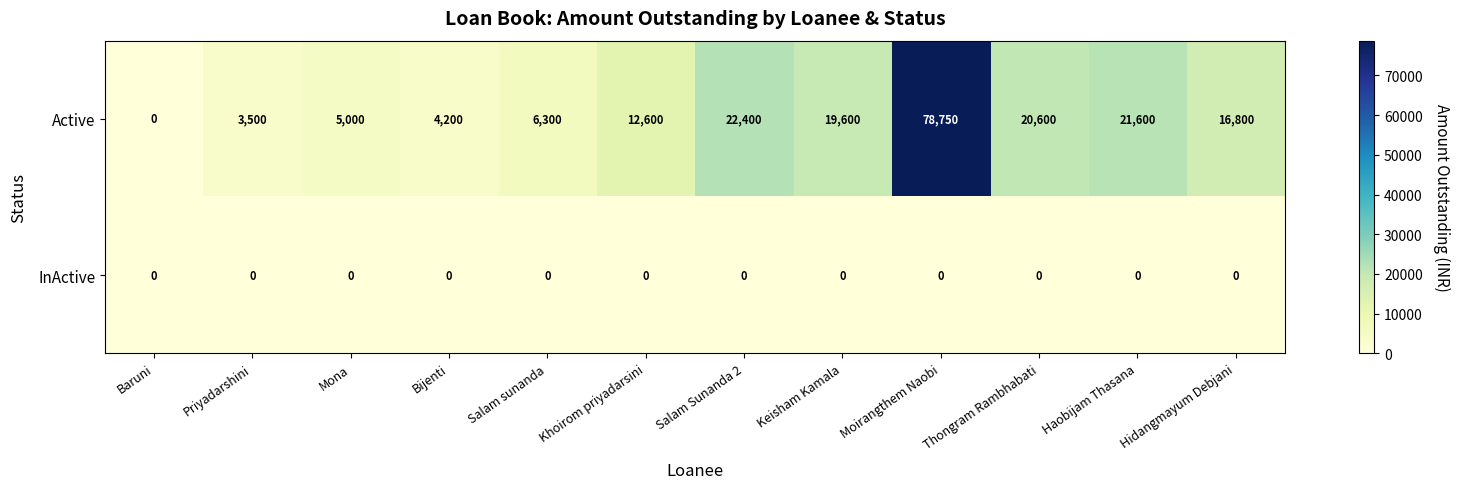

What is the difference between the highest and lowest values at Haobijam Thasana?

21600